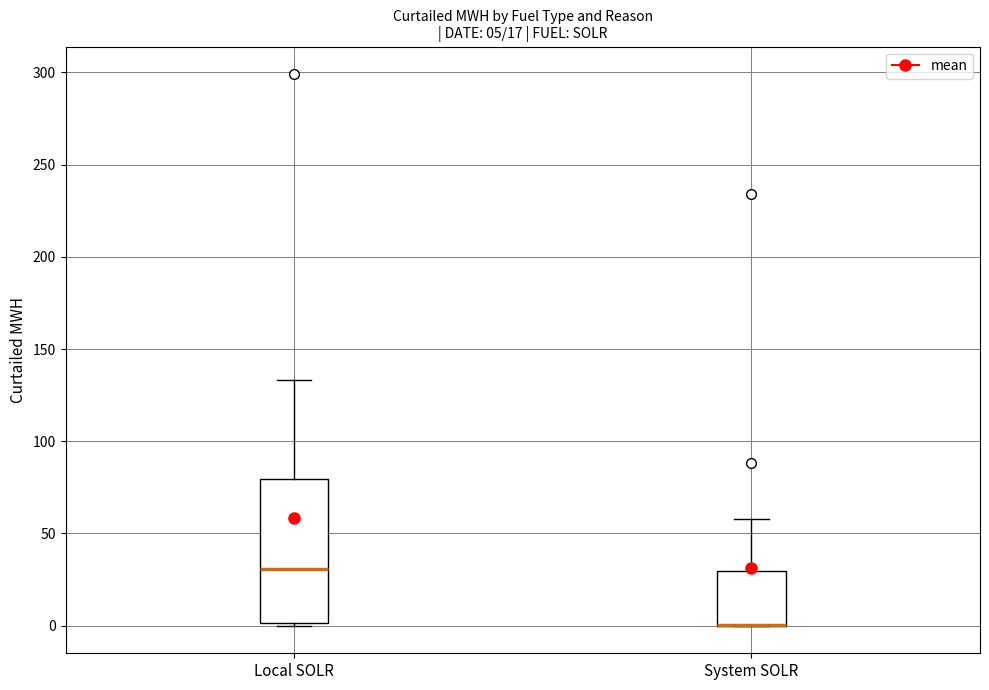

Which box is the tallest, from its lower edge to its upper edge?

Local SOLR